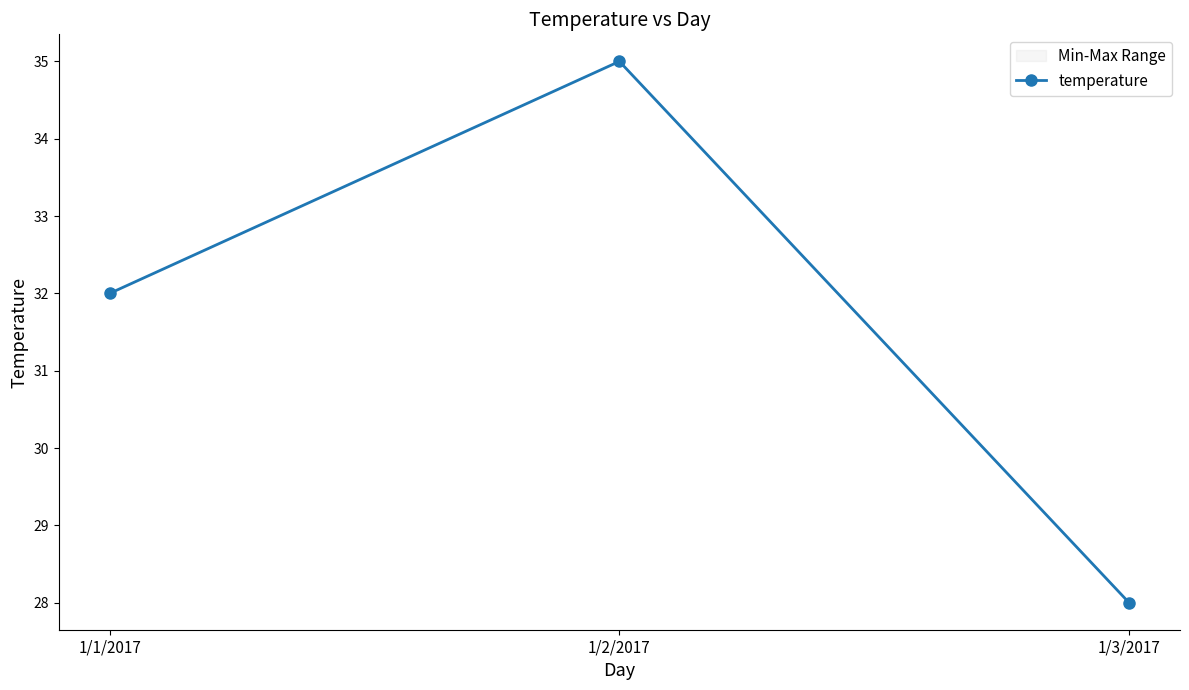

True or false: the data shows 32 at 1/1/2017.

True